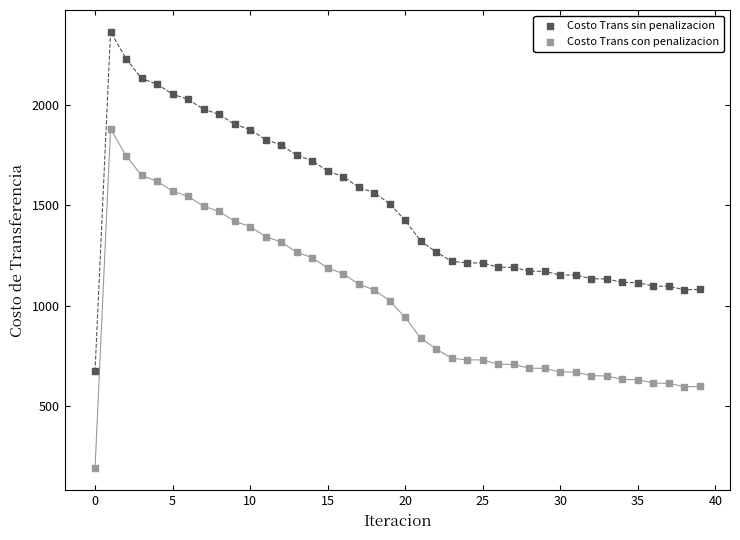

Which series reaches the minimum Y coordinate?

Costo Trans con penalizacion